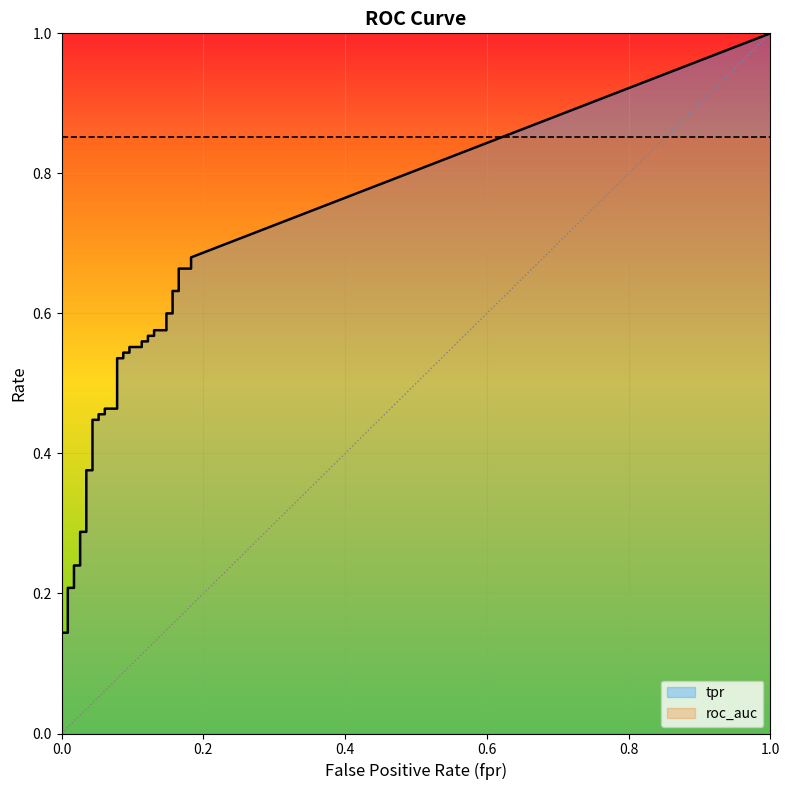

Is the value of roc_auc at 34 greater than the value of fpr at 13?

Yes